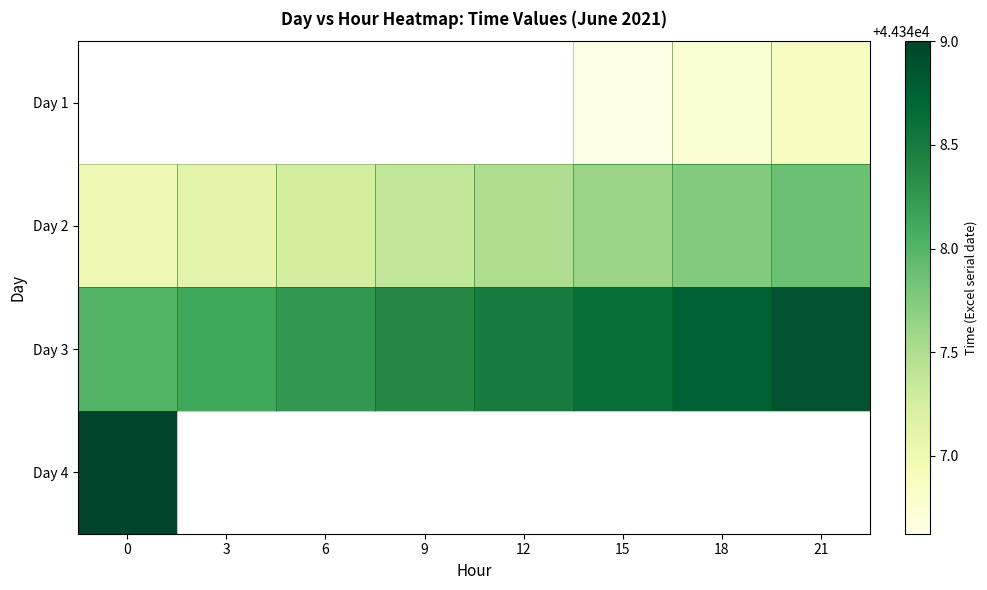

Is the value of Day 2 at 0 greater than the value of Day 1 at 0?

No